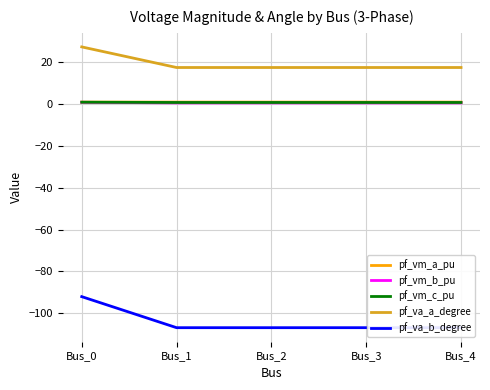

True or false: pf_va_a_degree and pf_vm_a_pu intersect in this chart.

False